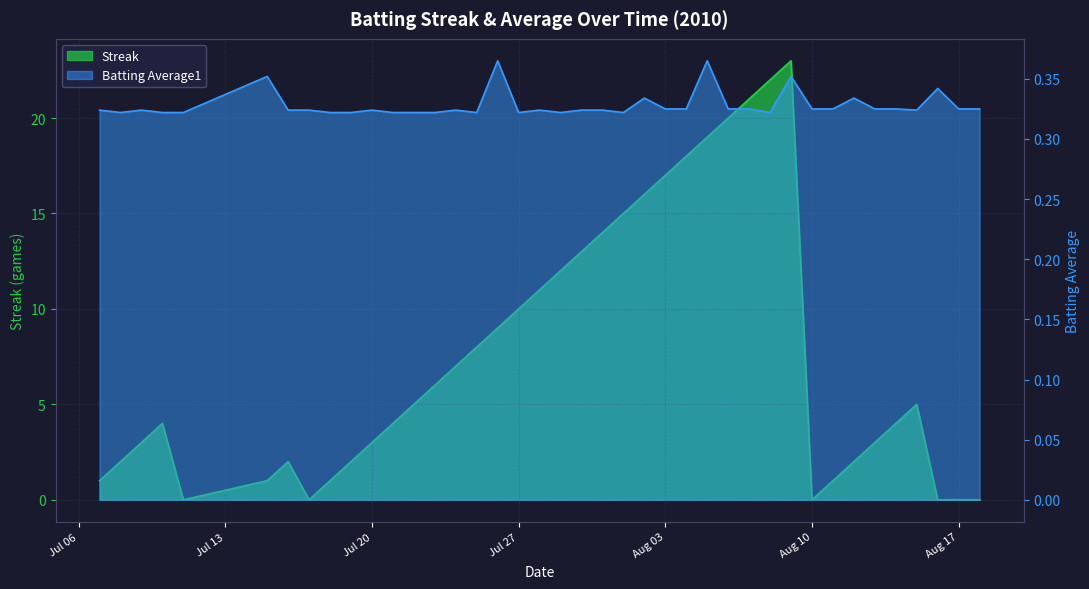

Is the value of Streak at 2010-08-08 greater than the value of Batting Average1 at 2010-07-24?

Yes